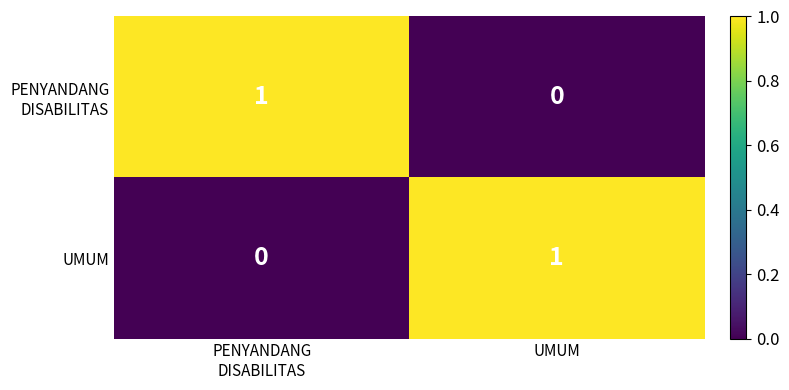

Which category has the highest value in the UMUM series?

UMUM